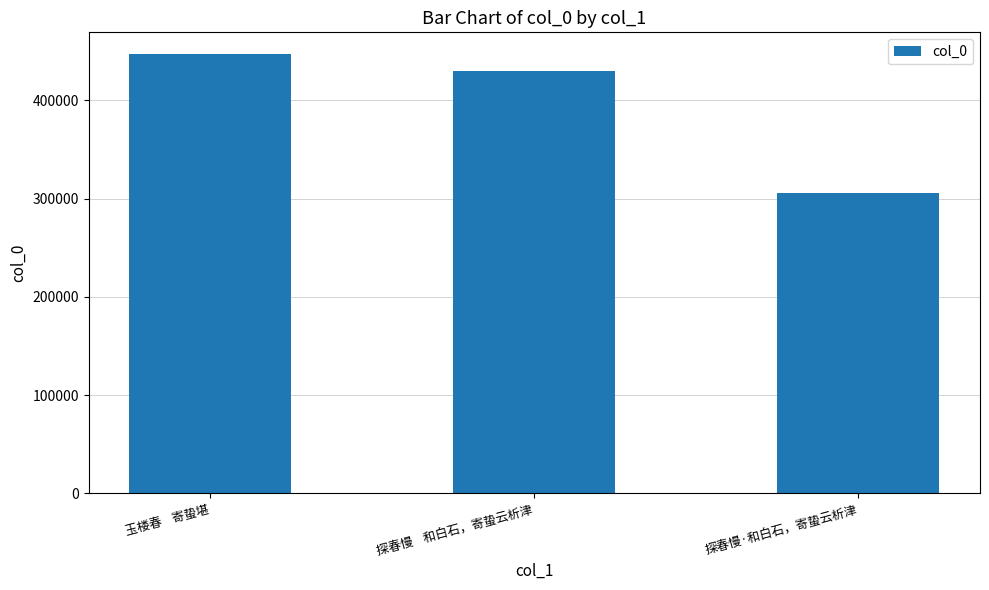

List the labels in order of value, largest first.

玉楼春    寄蛰堪, 探春慢    和白石，寄蛰云析津, 探春慢·和白石，寄蛰云析津